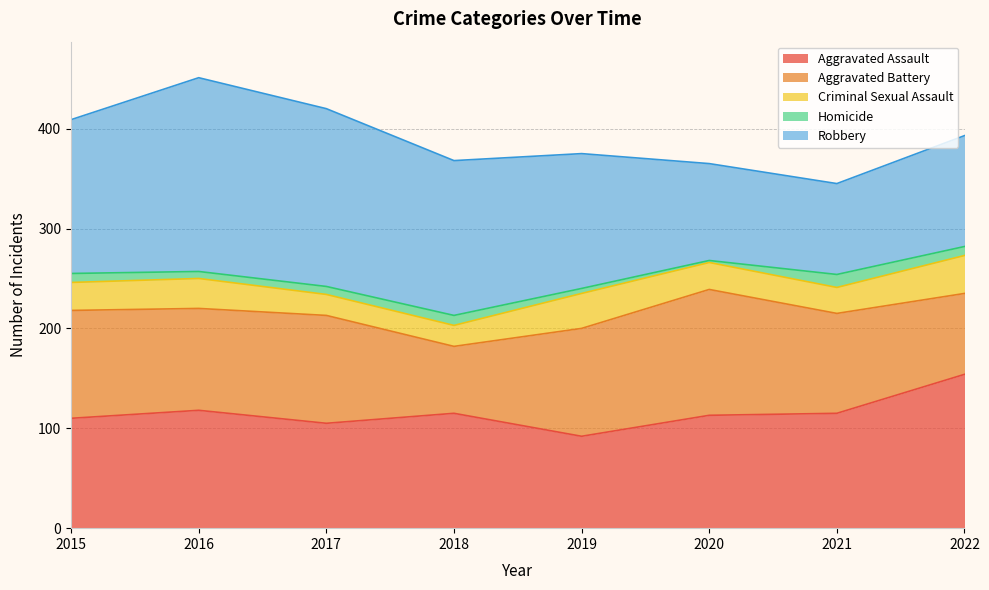

What is the highest value of the Robbery series?

194